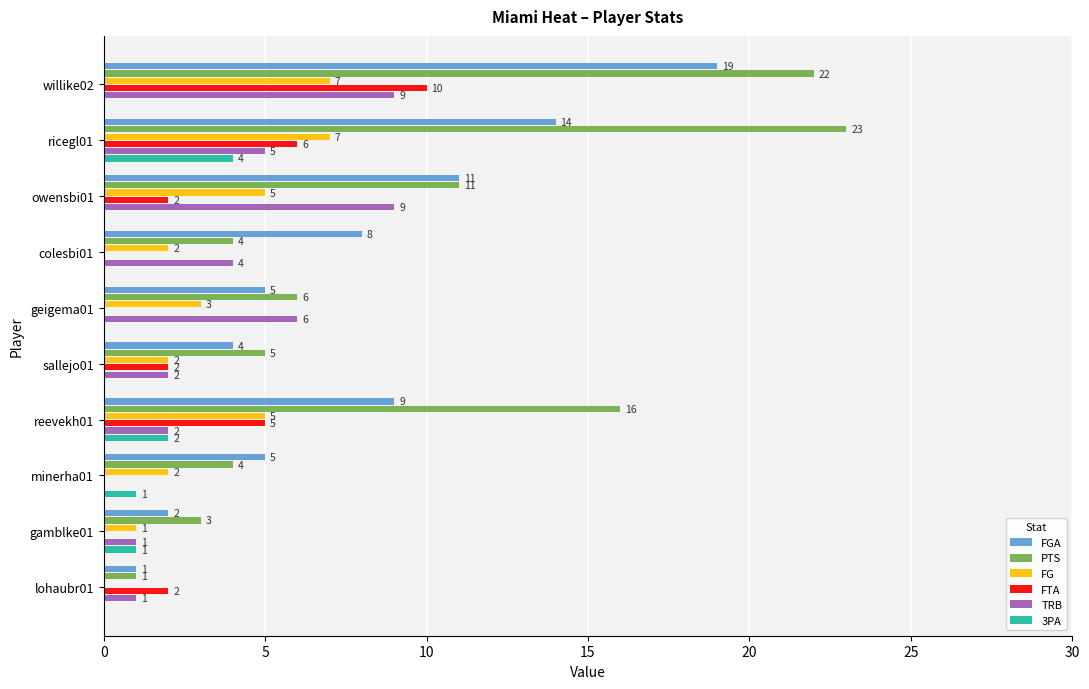

The FGA series shows 5 at geigema01. True or false?

True